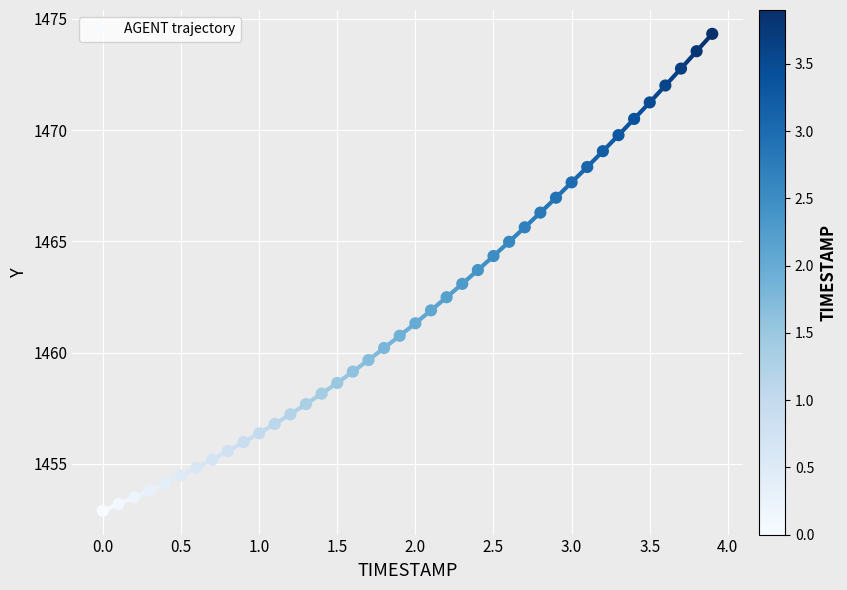

What is the range of X values (max minus min)?

3.9